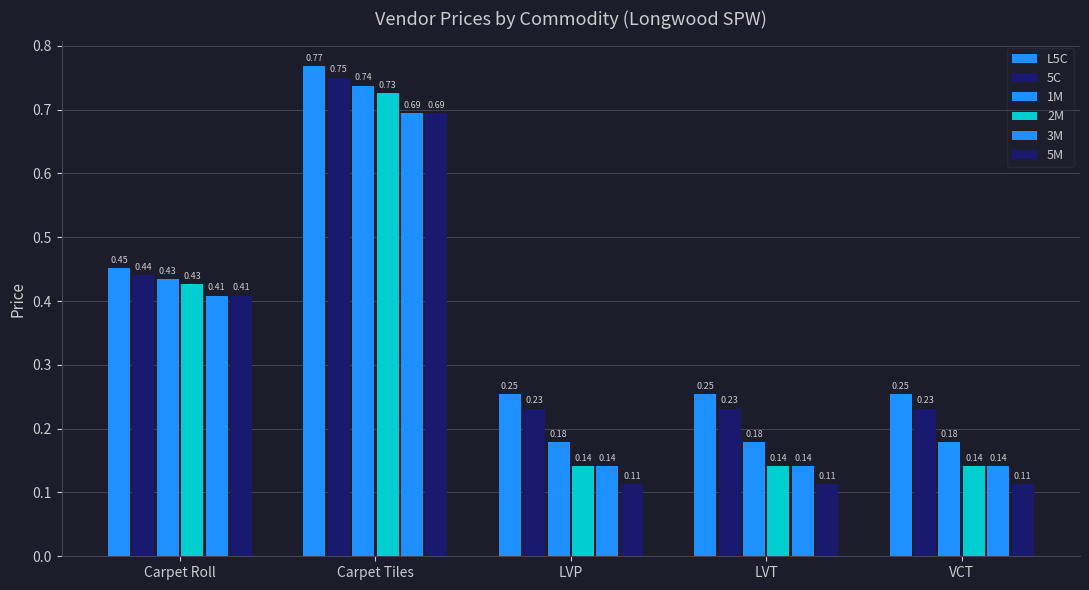

What is the maximum value shown in the chart?

0.8